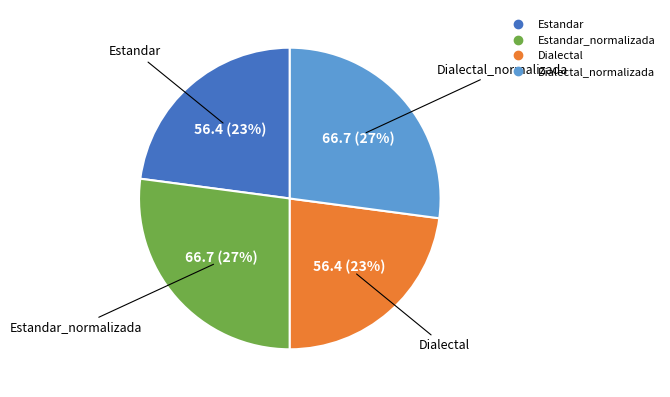

To the nearest percent, what is the difference between the largest and smallest slice percentages?

4%